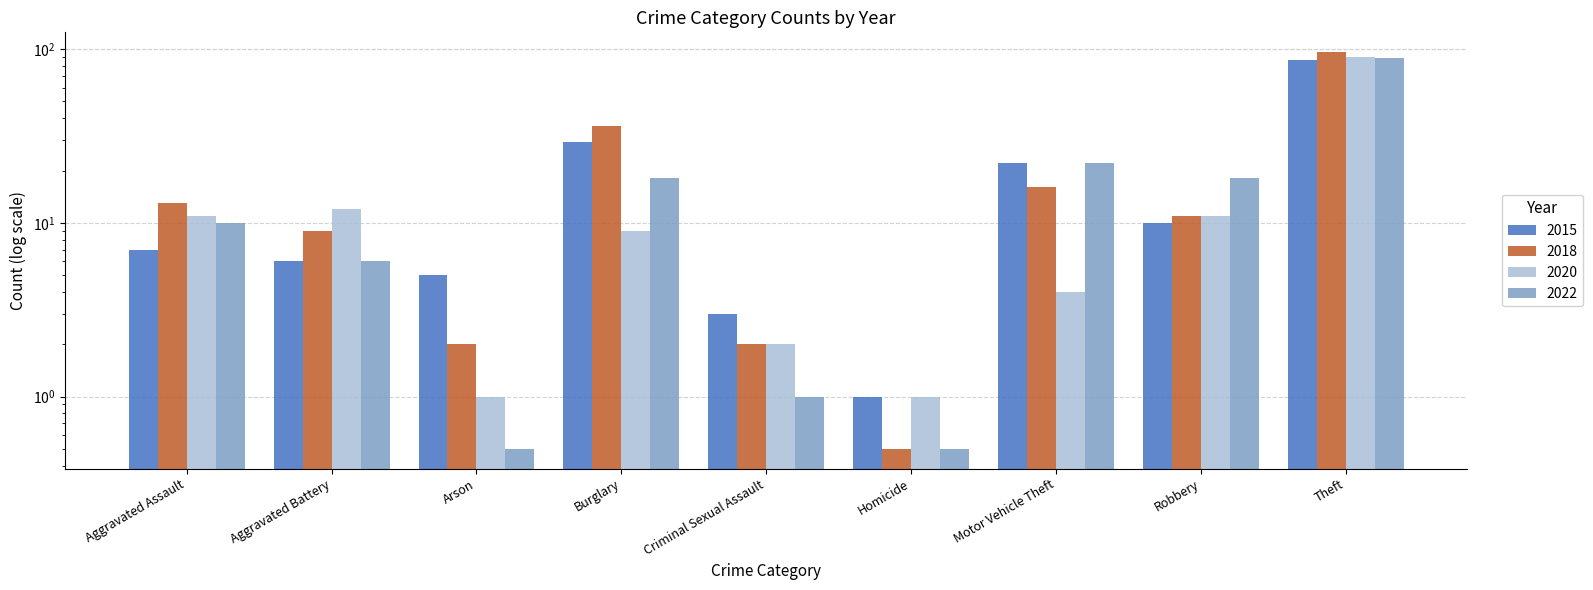

List the labels in order of 2018 value, largest first.

Theft, Burglary, Motor Vehicle Theft, Aggravated Assault, Robbery, Aggravated Battery, Arson, Criminal Sexual Assault, Homicide